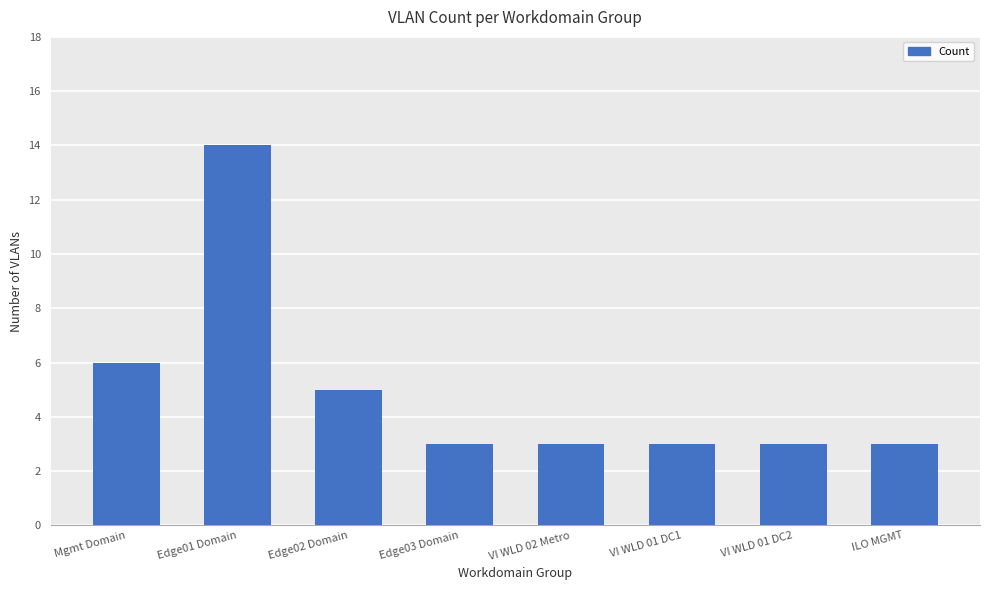

The value at VI WLD 02 Metro is 3. True or false?

True